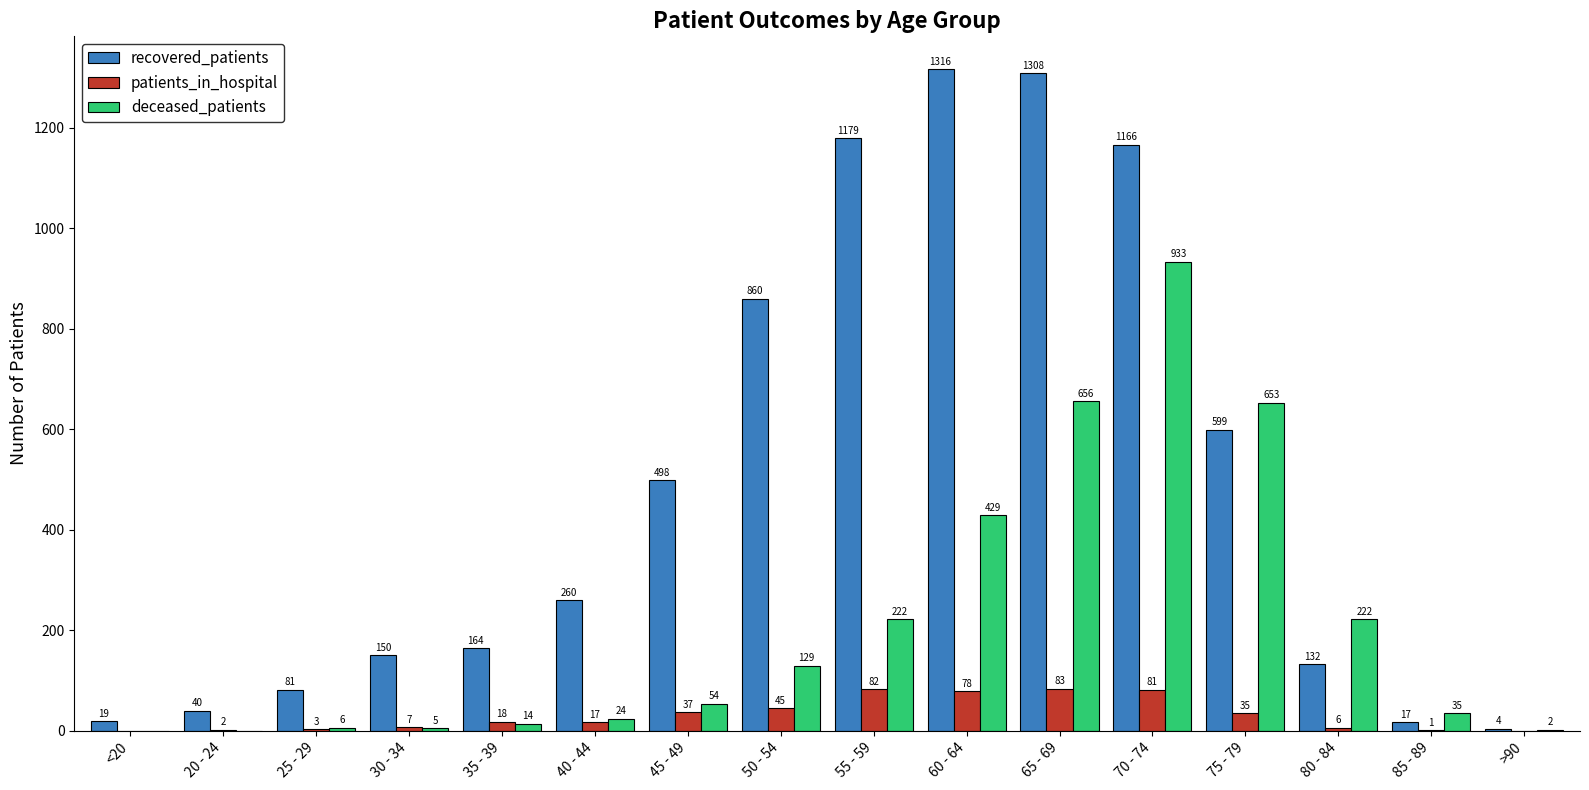

What is the sum of all deceased_patients values?

3384